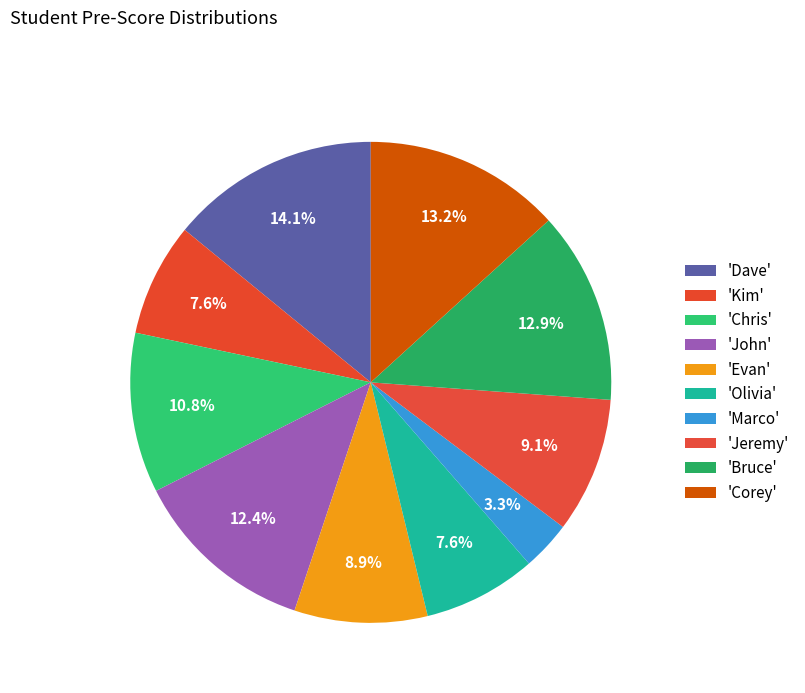

How many slices are in this pie chart?

10